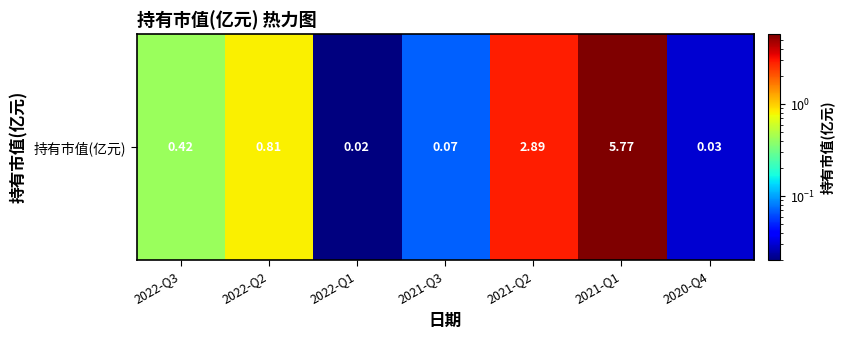

Which has a higher value, 2021-Q1 or 2020-Q4?

2021-Q1